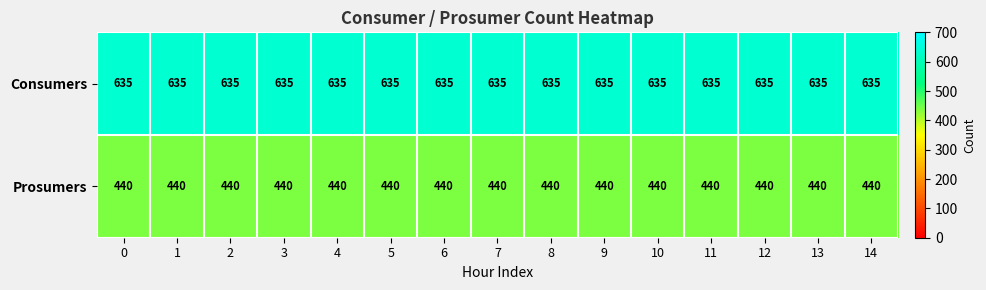

Is it true that Consumers equals 357 at 10?

False